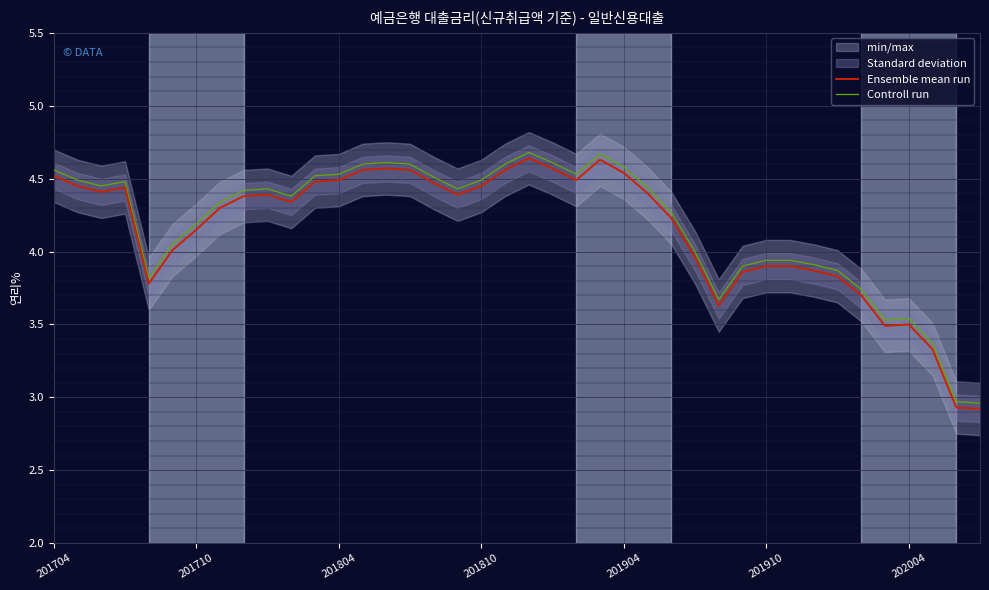

True or false: Ensemble mean run and Controll run cross at least once.

False